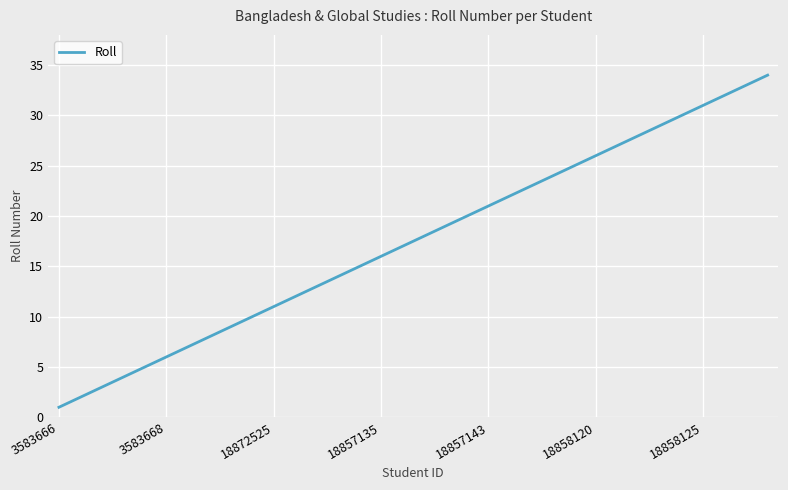

What is the maximum value shown in the chart?

34